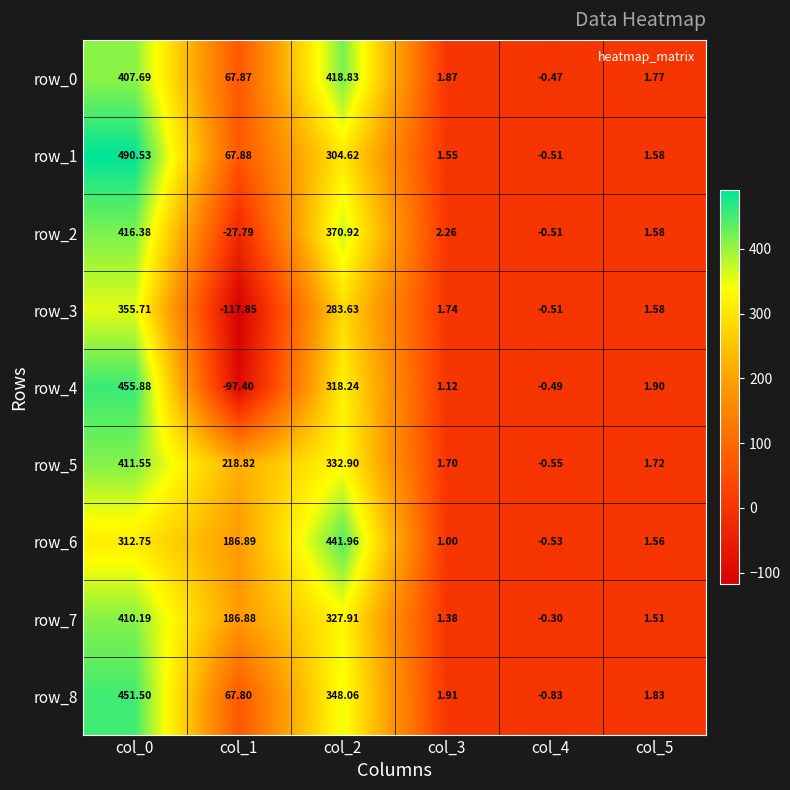

Is it true that row_4 equals 455.9 at col_0?

True